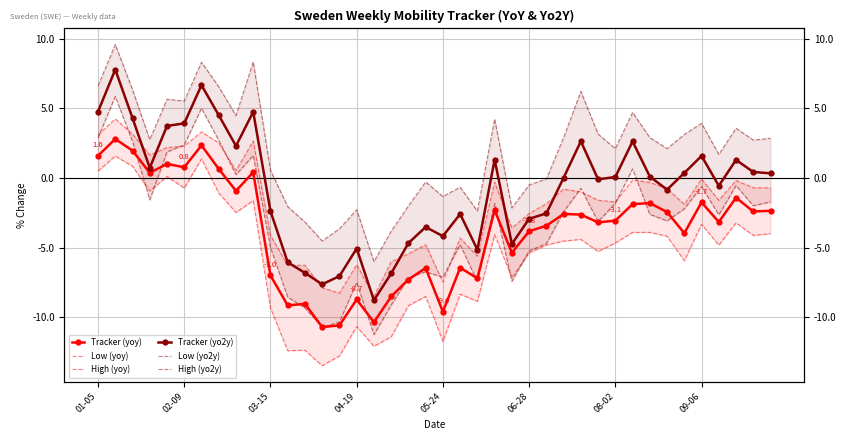

Rank the series by their maximum value, from highest to lowest.

High (yo2y), Tracker (yo2y), Low (yo2y), High (yoy), Tracker (yoy), Low (yoy)